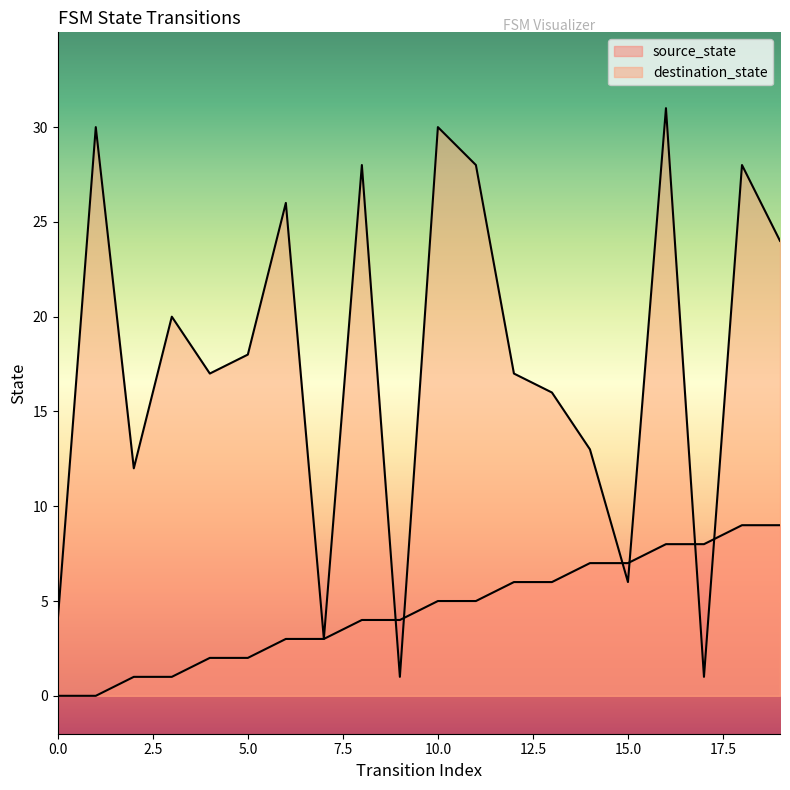

Which series ends up on top after the final intersection of source_state and destination_state?

destination_state